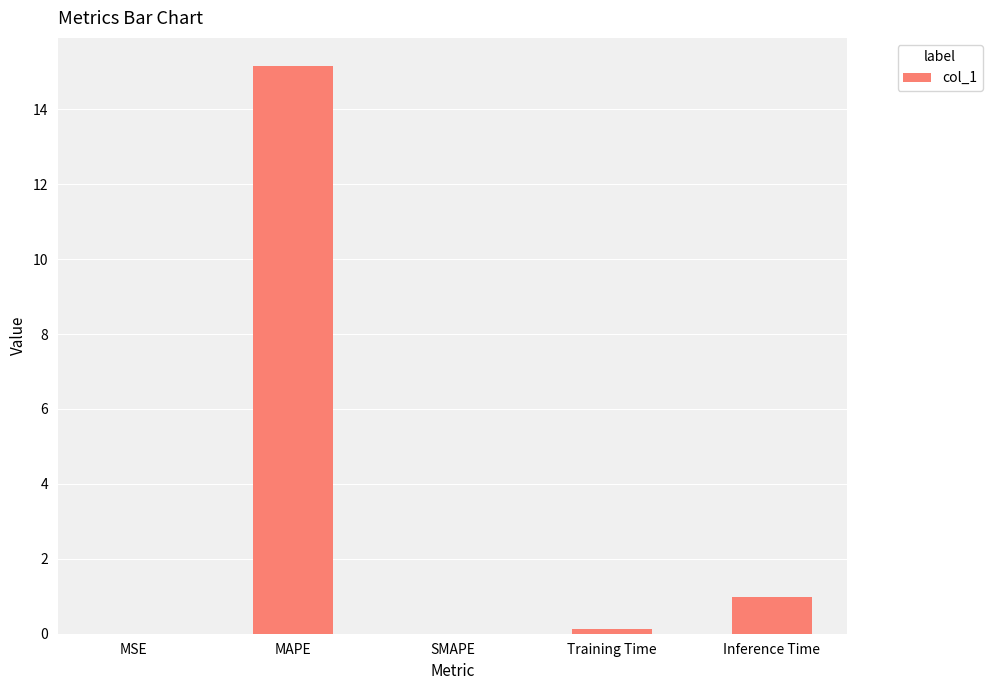

The chart shows a value of 7.2 at SMAPE. True or false?

False